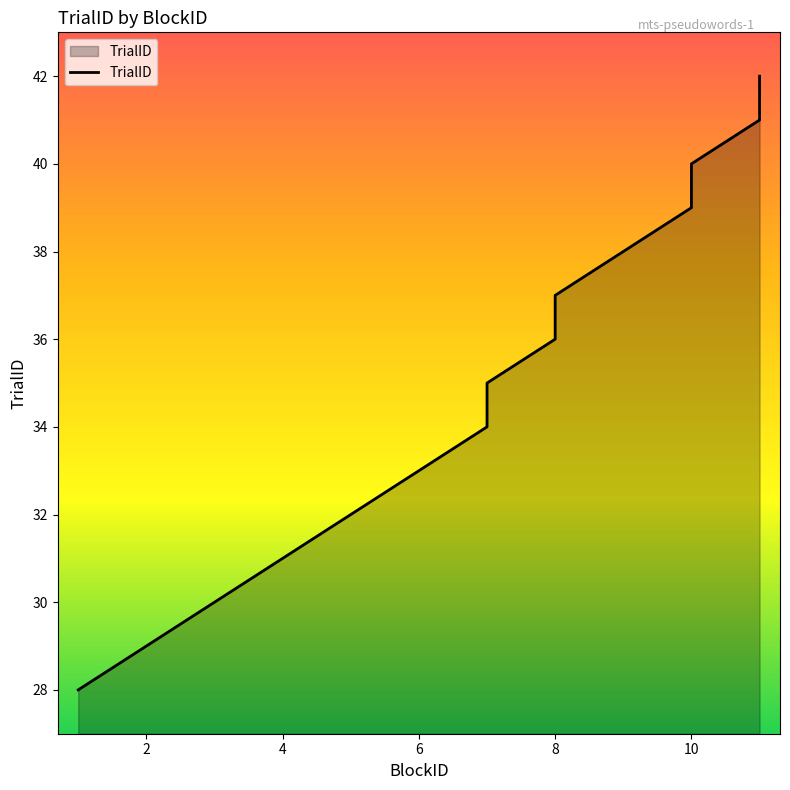

What is the approximate value at 8, to the nearest 5?

35